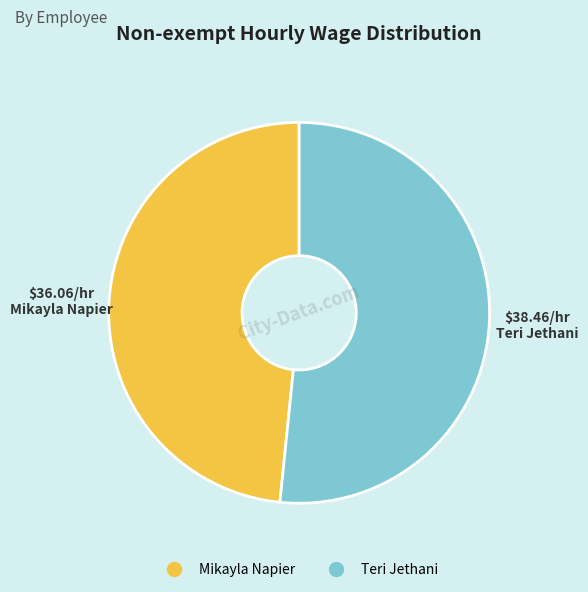

What is the smallest slice in the pie chart?

Mikayla Napier